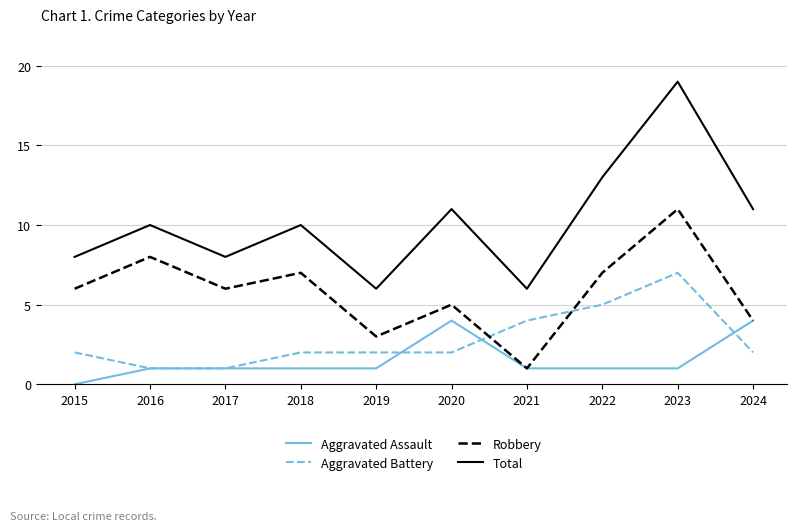

At which category is the sum across all series the highest?

2023